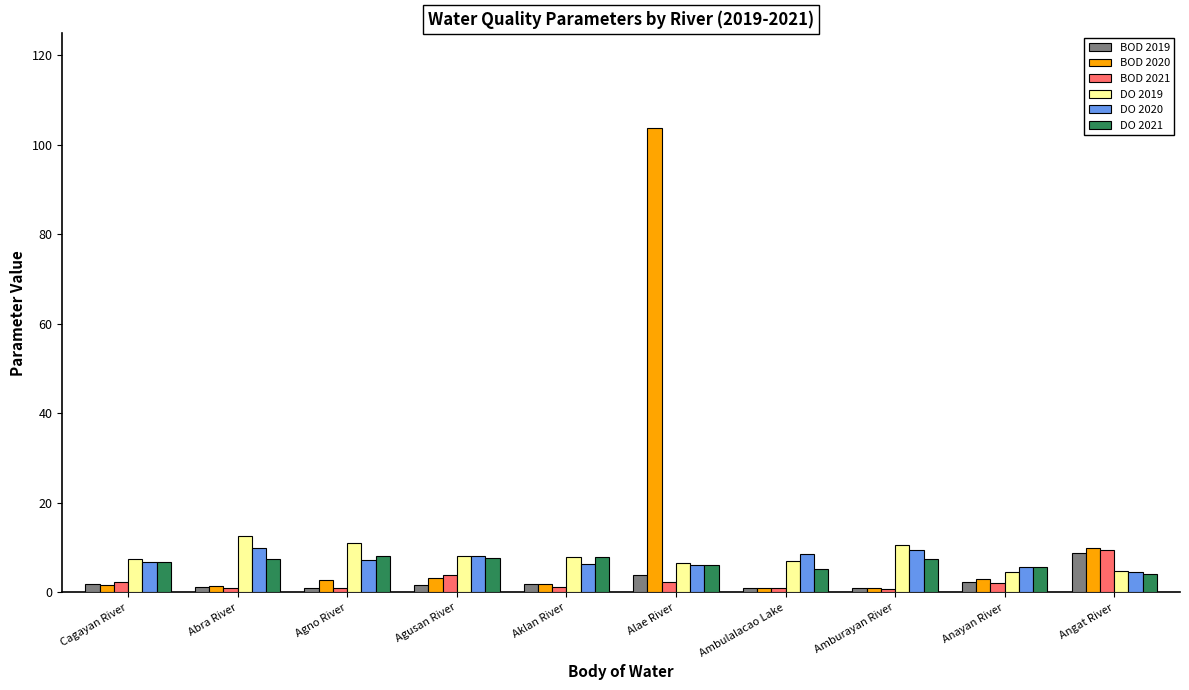

Which series has the largest total across all categories?

BOD 2020